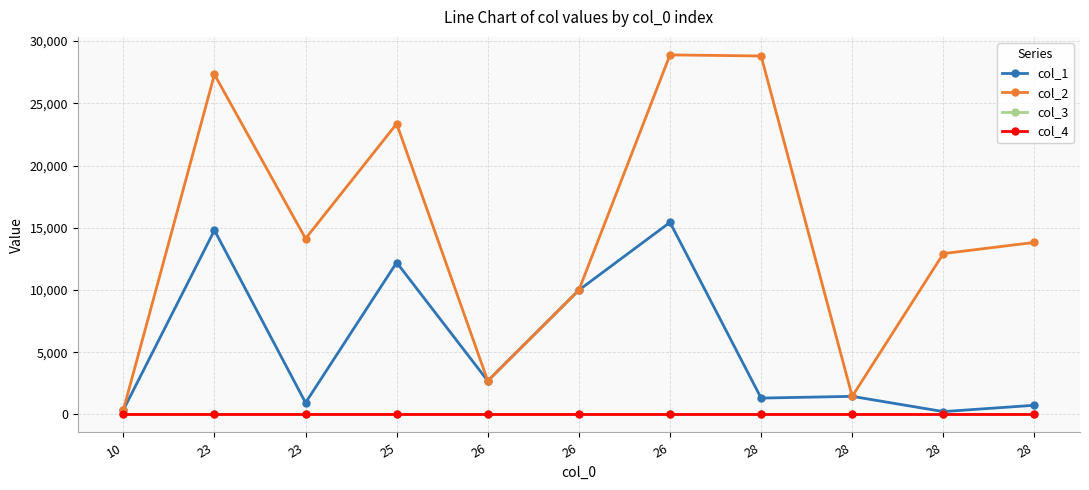

What is the highest value of the col_3 series?

7